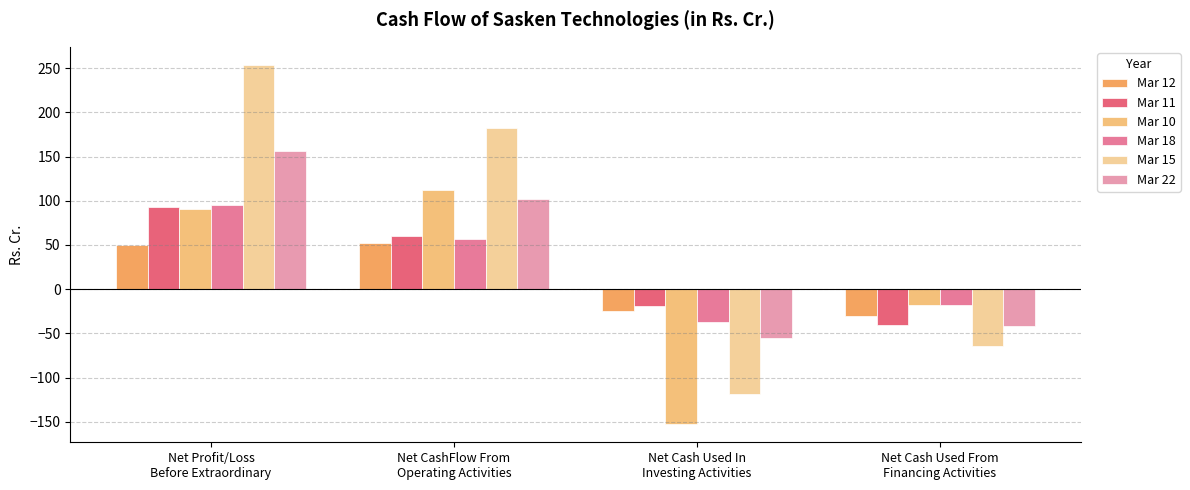

What is the maximum value for Mar 11?

93.4